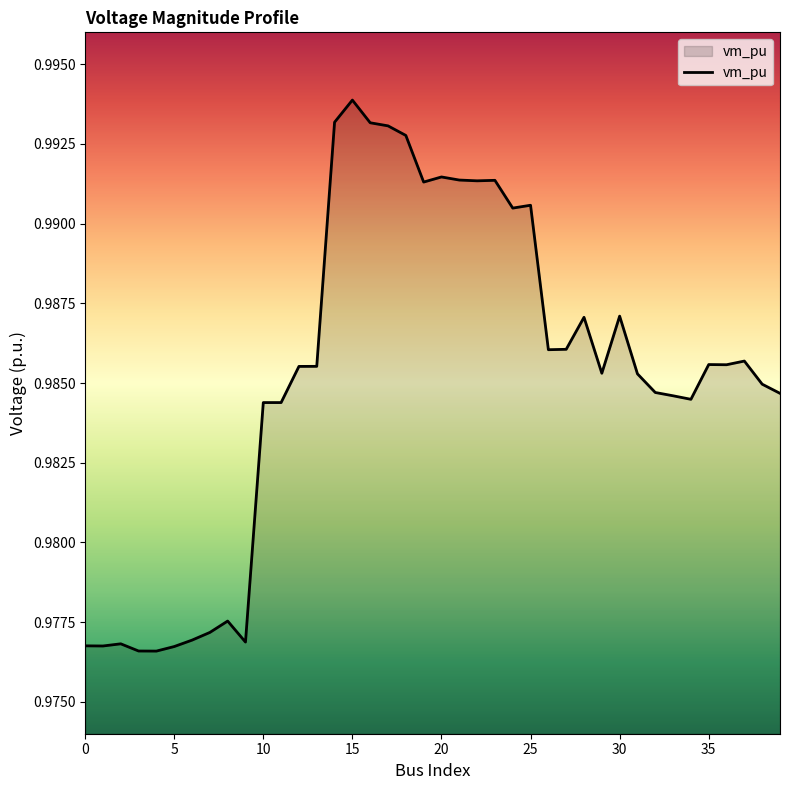

How many lines are shown in the chart?

1